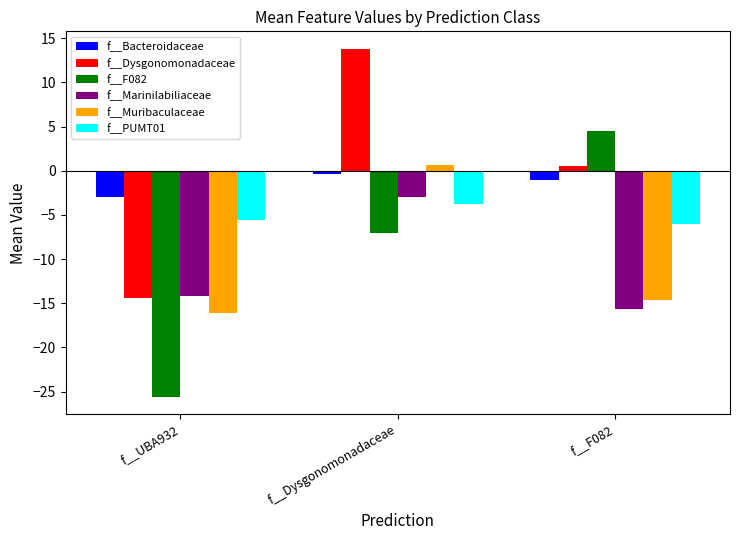

Reading left to right, extract all data points from this chart.

f__Bacteroidaceae: -2.9	-0.4	-1.0
f__Dysgonomonadaceae: -14.4	13.8	0.5
f__F082: -25.6	-7.0	4.5
f__Marinilabiliaceae: -14.2	-3.0	-15.7
f__Muribaculaceae: -16.1	0.7	-14.7
f__PUMT01: -5.6	-3.7	-6.1